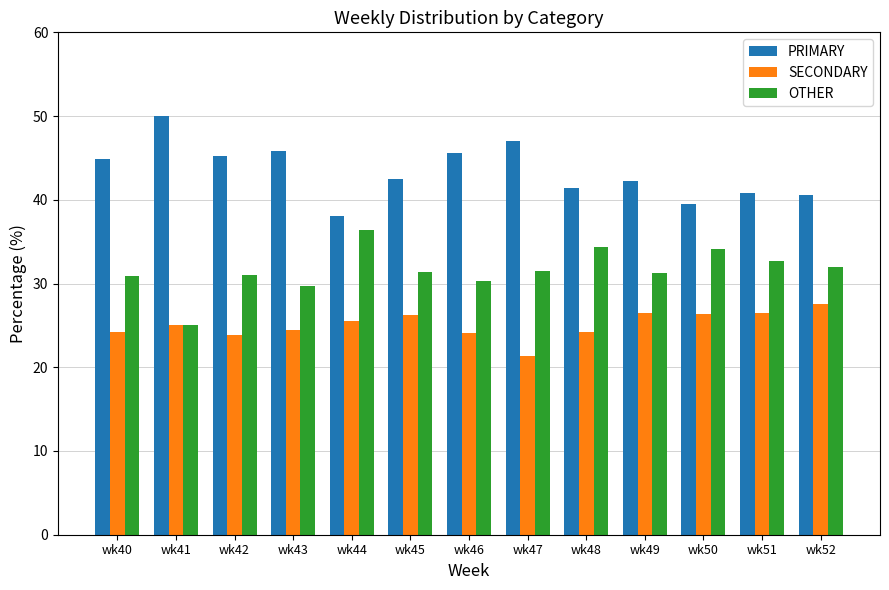

Is the value of OTHER at wk47 greater than the value of PRIMARY at wk41?

No